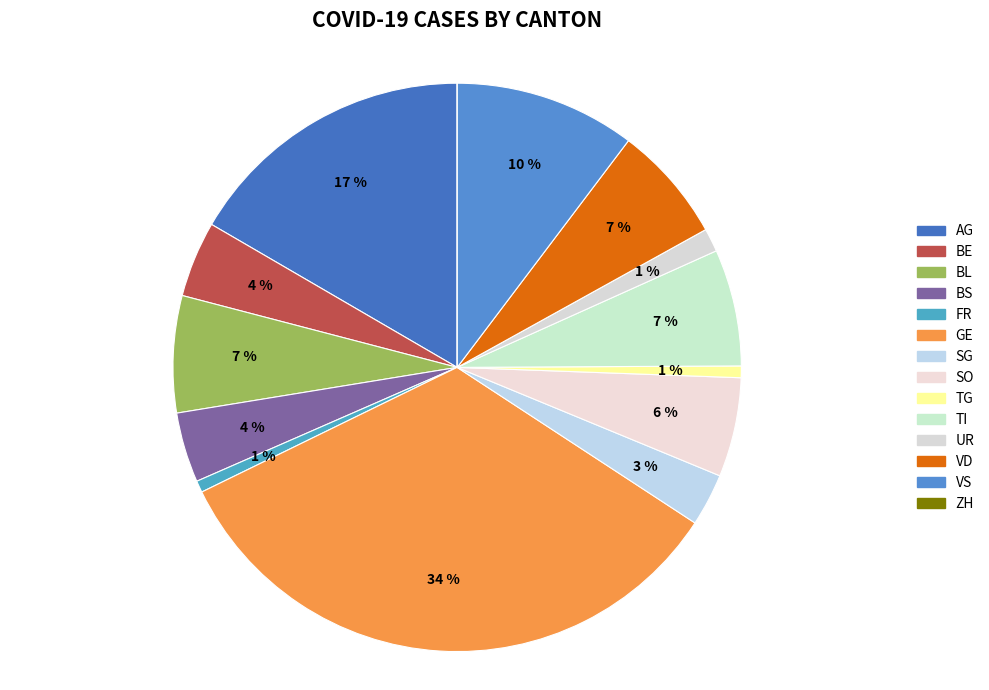

Rank the categories by value from highest to lowest.

GE, AG, VS, BL, TI, VD, SO, BE, BS, SG, UR, FR, TG, ZH